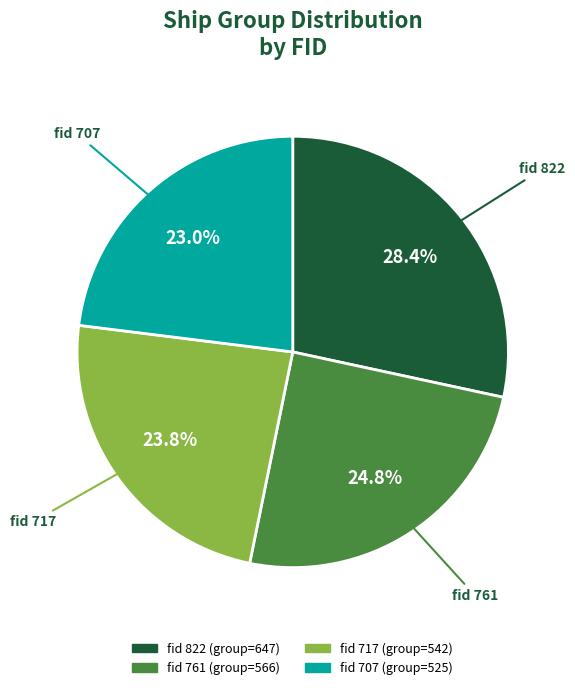

Does any single category account for the majority?

No